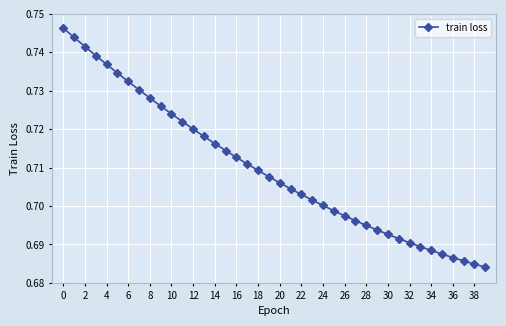

How many lines are shown in the chart?

1